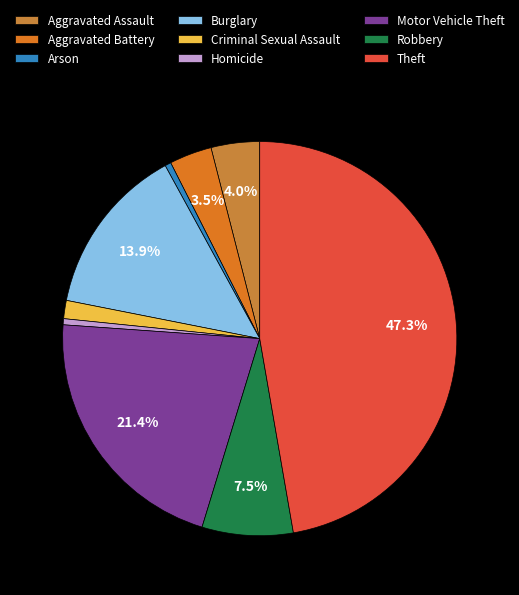

The Motor Vehicle Theft slice represents 21% of the pie. True or false?

True